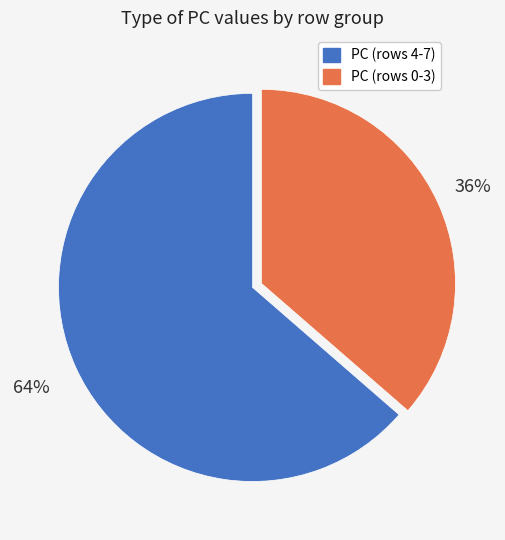

Rank the categories by value from lowest to highest.

PC (rows 0-3), PC (rows 4-7)